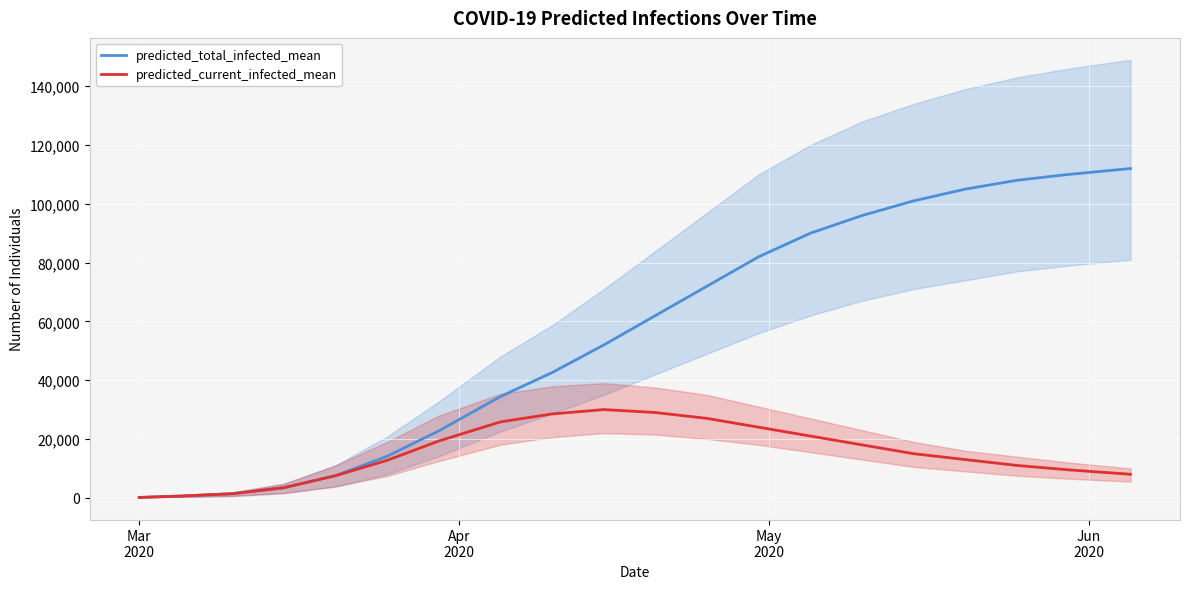

List the series in order of their overall mean, lowest first.

predicted_current_infected_mean, predicted_total_infected_mean